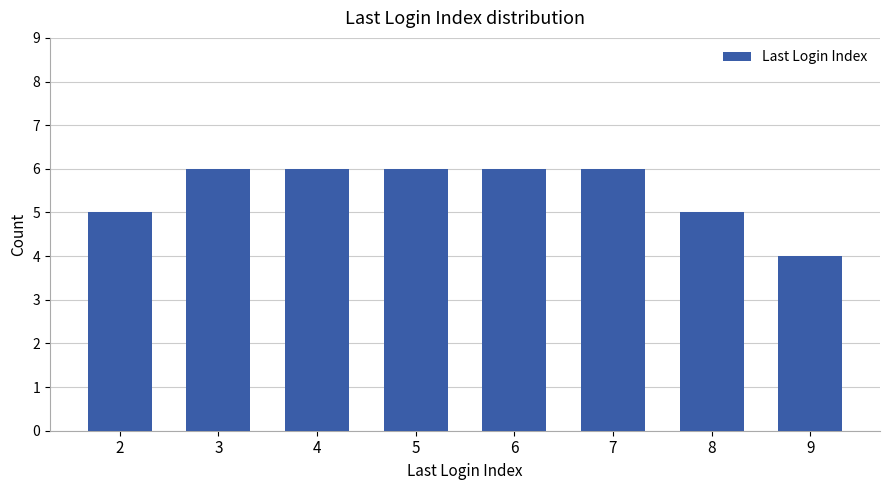

Are the bars grouped side by side (vs. stacked)?

No